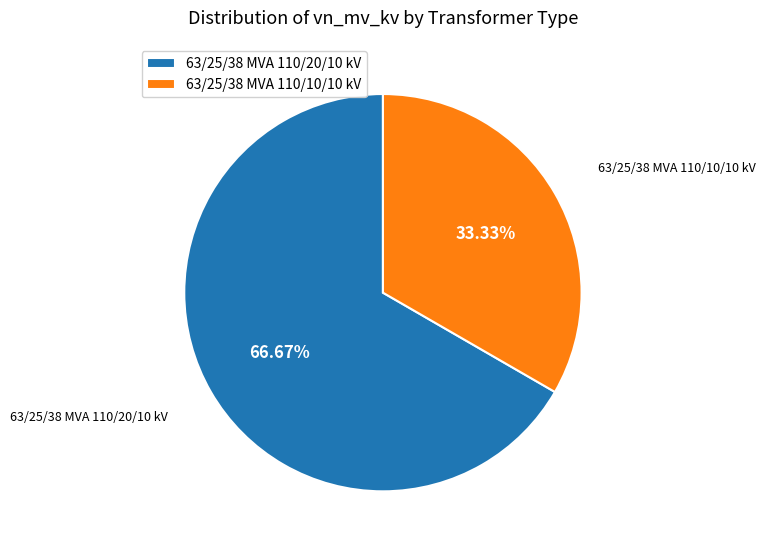

Is there any slice that represents more than half of the pie?

Yes